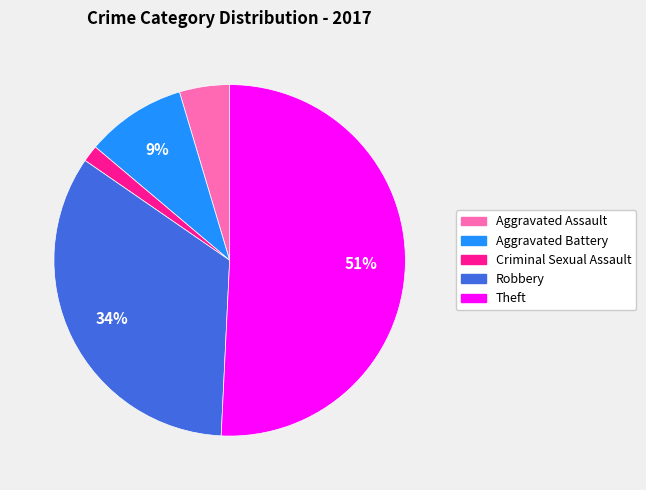

Does Criminal Sexual Assault account for over 50% of the chart?

No